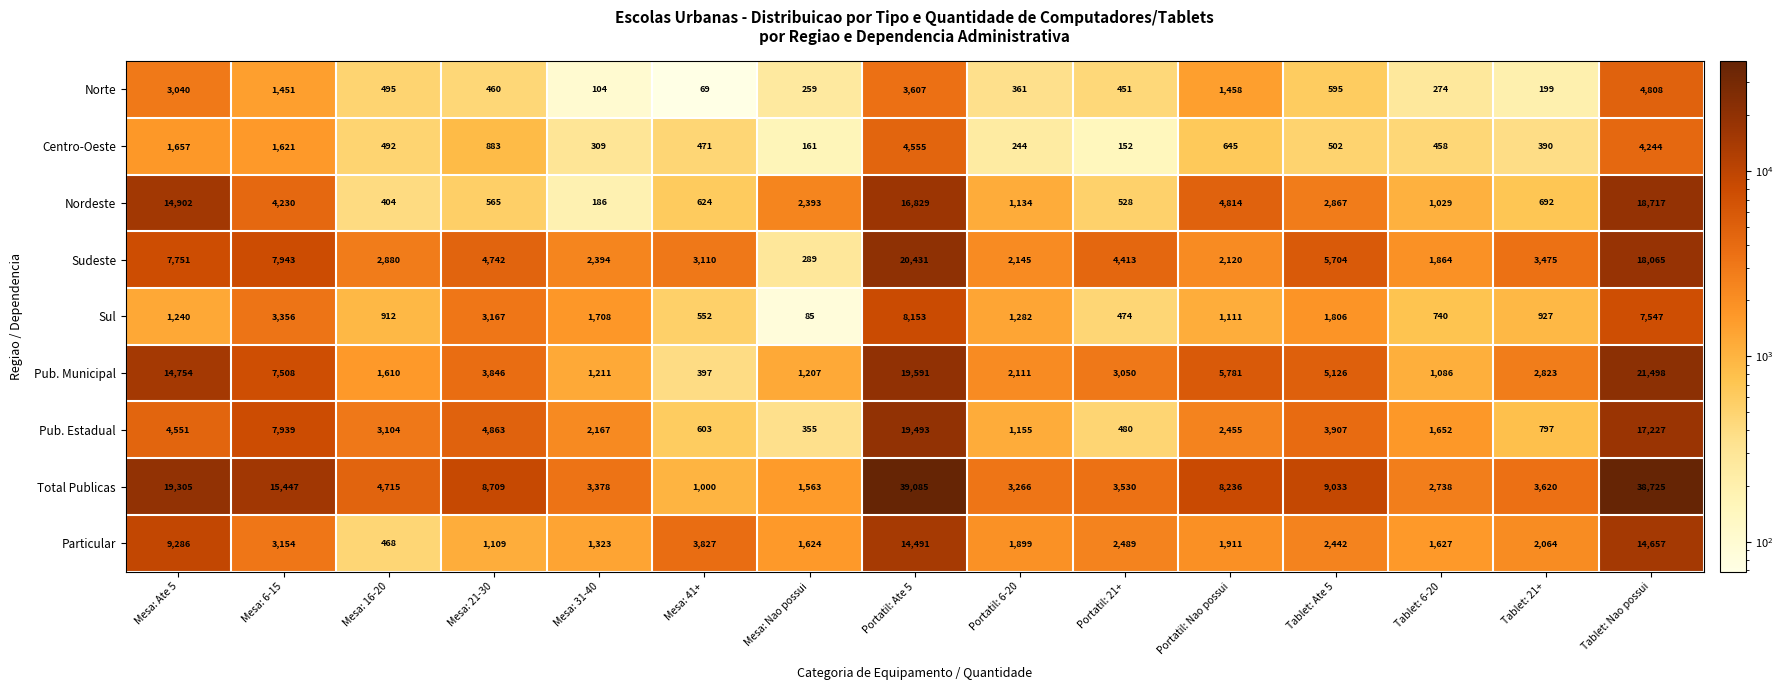

At Tablet: Ate 5, list the series in order from smallest to largest.

Centro-Oeste, Norte, Sul, Particular, Nordeste, Pub. Estadual, Pub. Municipal, Sudeste, Total Publicas